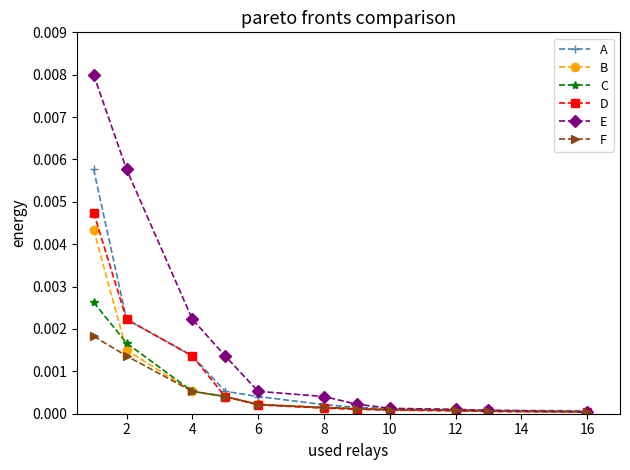

List the series in order of their peak value, lowest first.

F, C, B, D, A, E